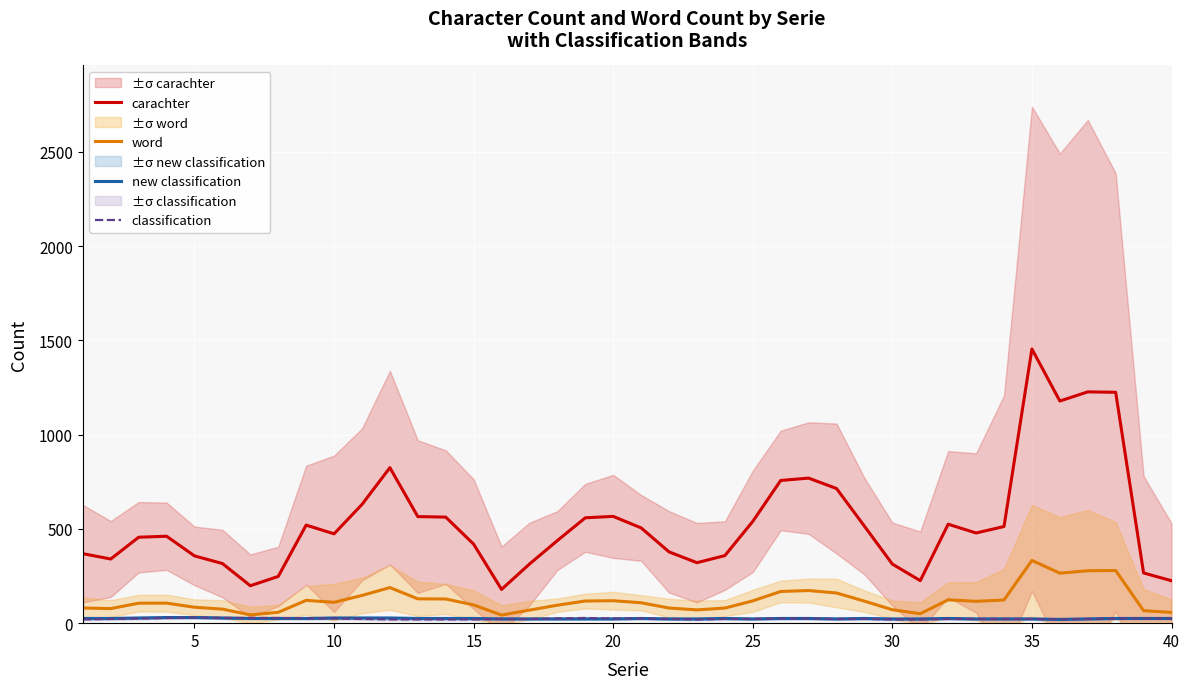

True or false: carachter and classification intersect in this chart.

False